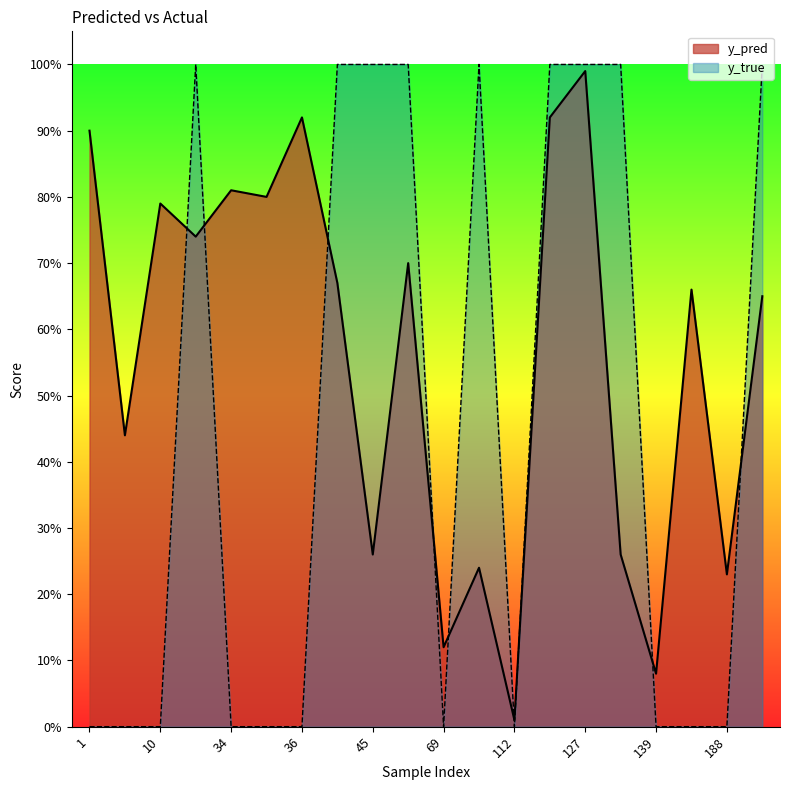

What is the difference between the y_true values at 1 and 127?

1.0